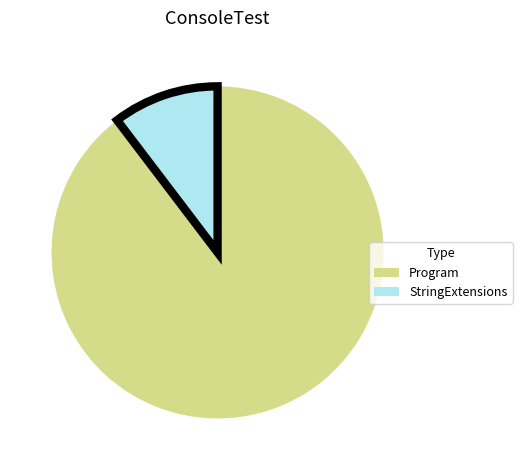

Which has a higher value, Program or StringExtensions?

Program